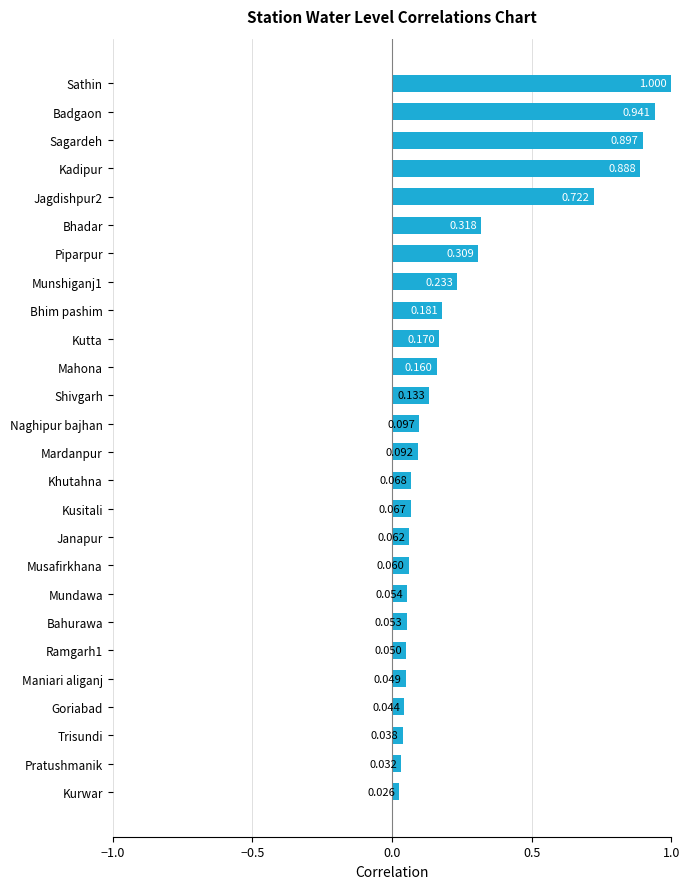

Between Khutahna and Maniari aliganj, which is larger?

Khutahna